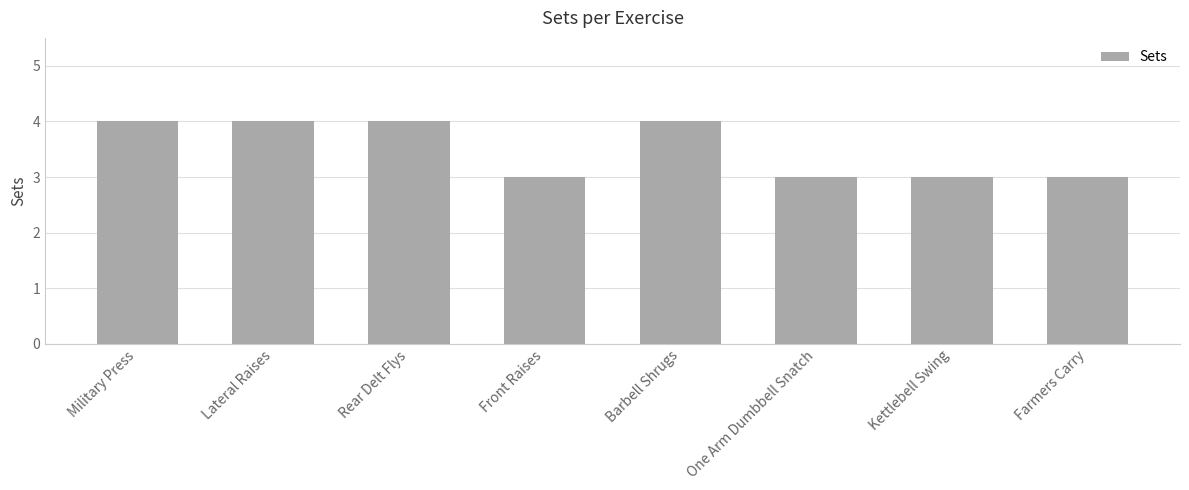

How many series are shown in this chart?

1